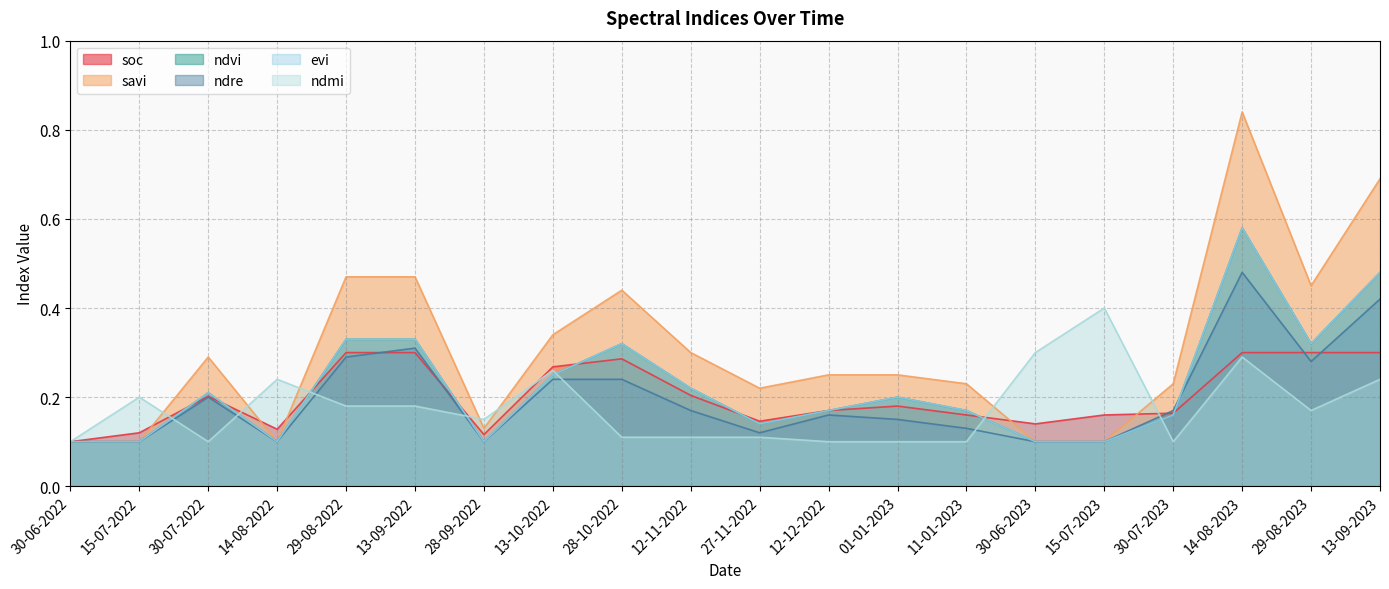

Which series has the largest range (max minus min)?

savi